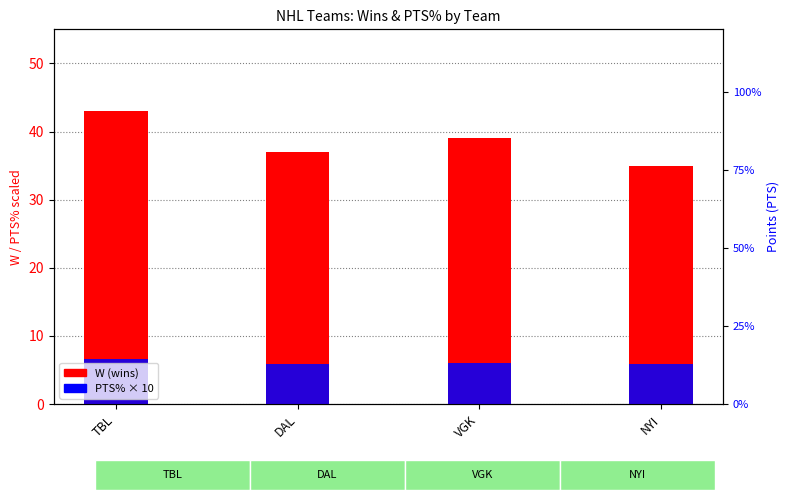

What is the approximate value of PTS%×10 at NYI?

5.9